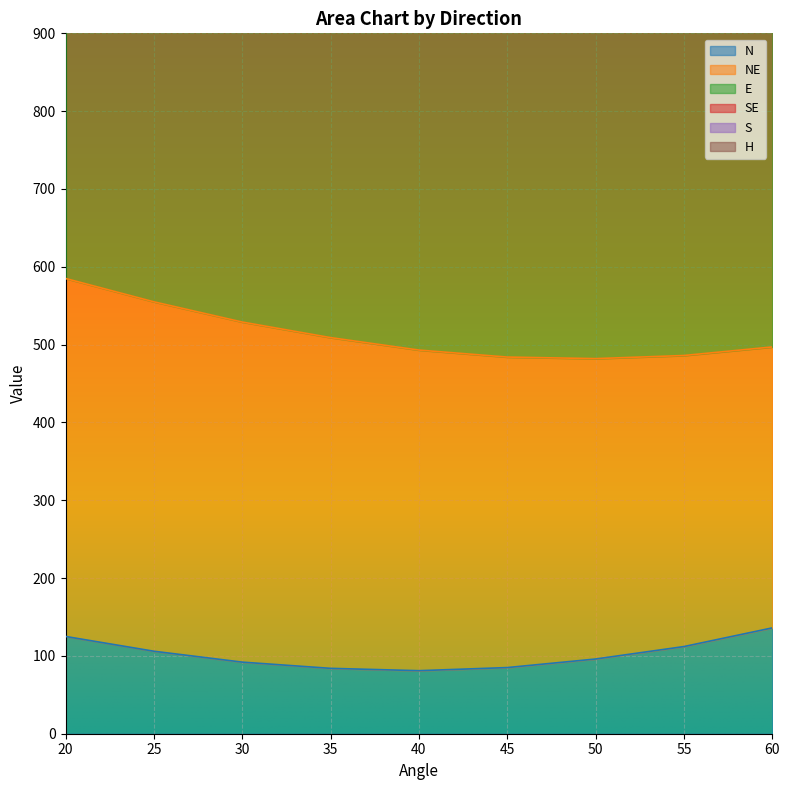

Where is SE nearest to the value 1474?

35